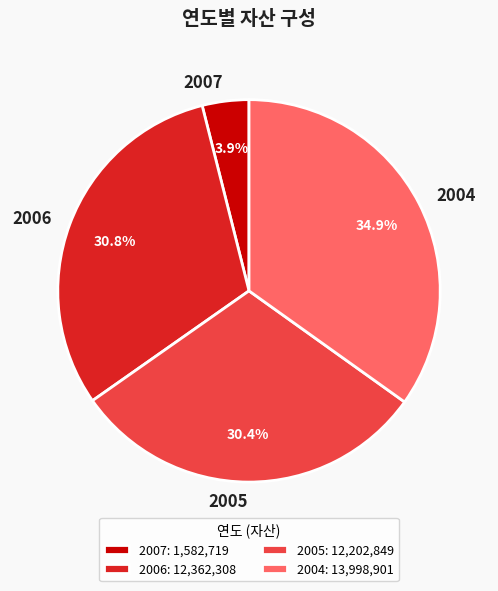

What percentage is the 2006 slice, to the nearest percent?

31%